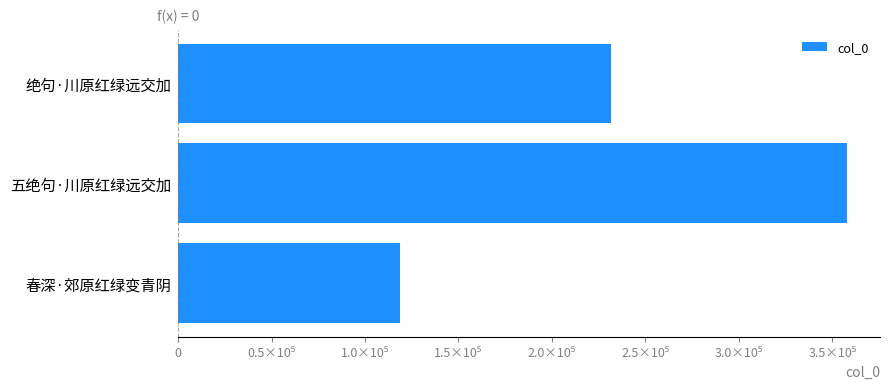

Which label corresponds to the largest value in the chart?

五绝句·川原红绿远交加